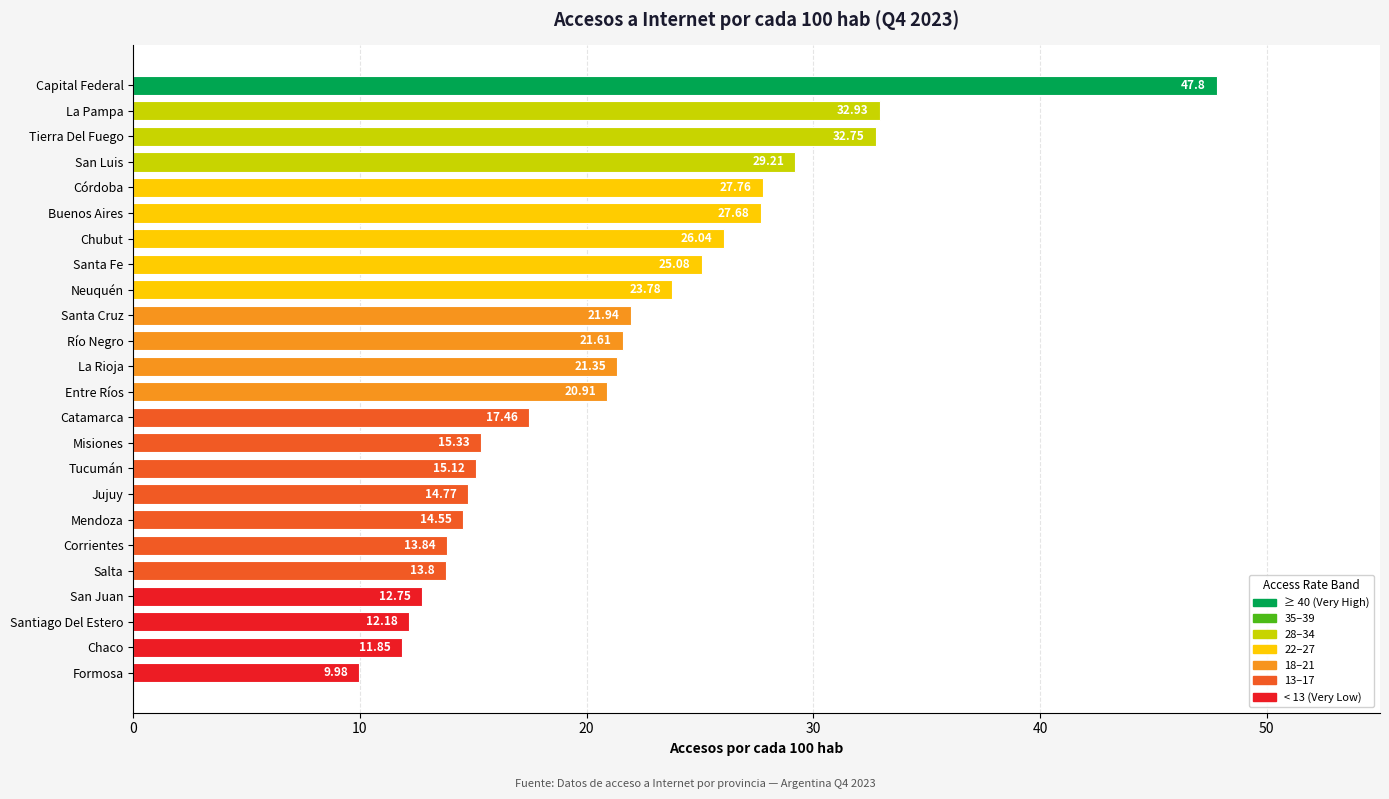

List the labels in order of value, largest first.

Capital Federal, La Pampa, Tierra Del Fuego, San Luis, Córdoba, Buenos Aires, Chubut, Santa Fe, Neuquén, Santa Cruz, Río Negro, La Rioja, Entre Ríos, Catamarca, Misiones, Tucumán, Jujuy, Mendoza, Corrientes, Salta, San Juan, Santiago Del Estero, Chaco, Formosa